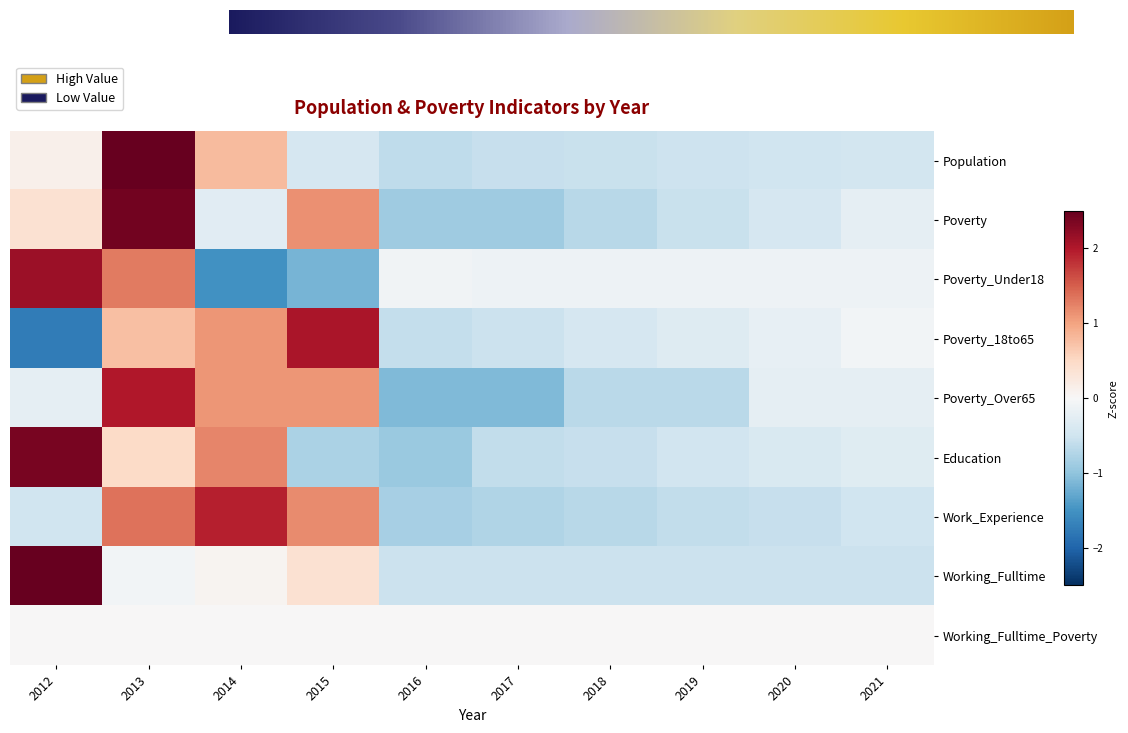

What is the difference between the highest and lowest values at 2013?

2.8